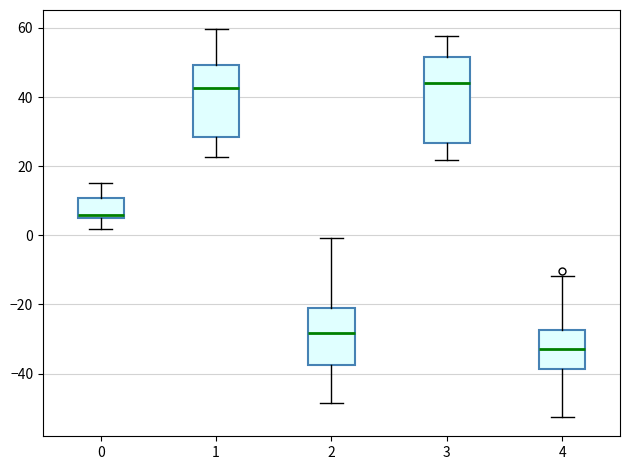

Reading left to right, read every box against the y-axis: the position of its median line, the range the box covers, and the ends of its whiskers. The values are not printed on the chart, so give them approximately, as read against the axis.

0: median 6 (just above the box's lower edge), box 6 to 10, whiskers 2 to 16
1: median 42, box 28 to 50, whiskers 22 to 60
2: median -28, box -38 to -22, whiskers -48 to 0
3: median 44, box 26 to 52, whiskers 22 to 58
4: median -32, box -38 to -28, whiskers -52 to -12